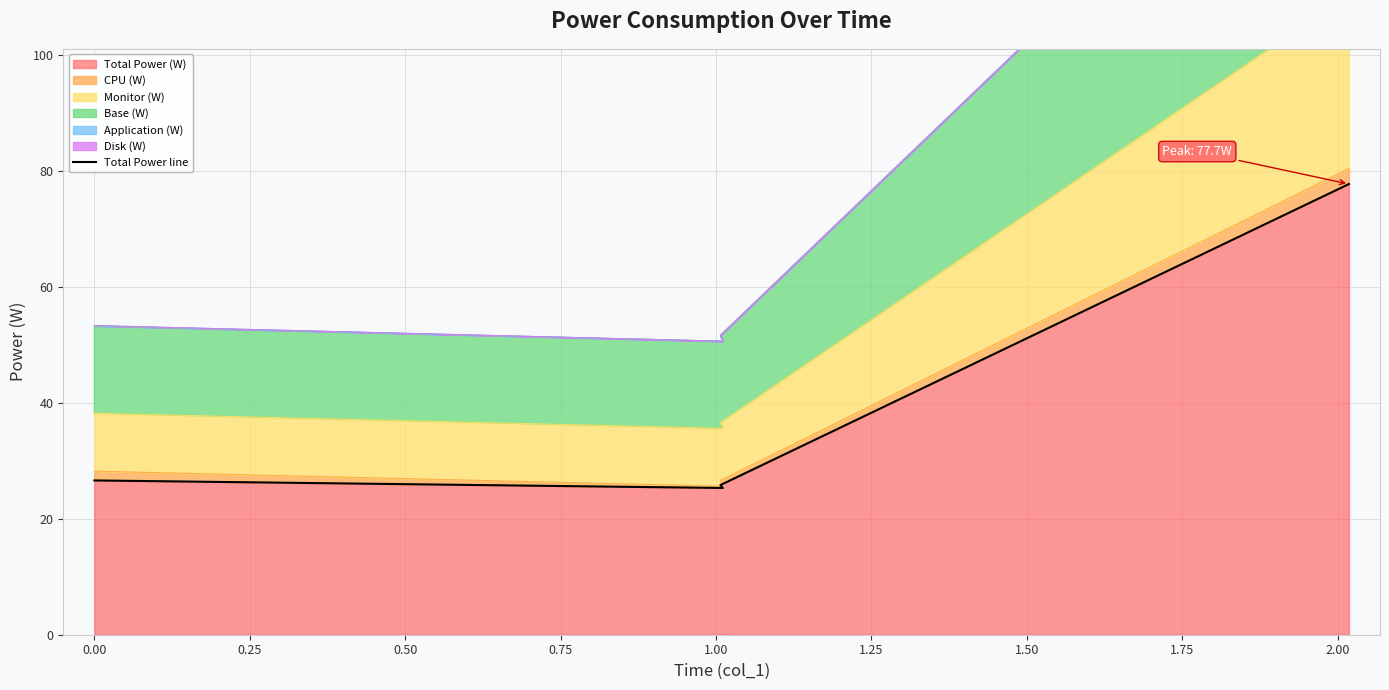

What is the minimum value for Total Power (W)?

25.3